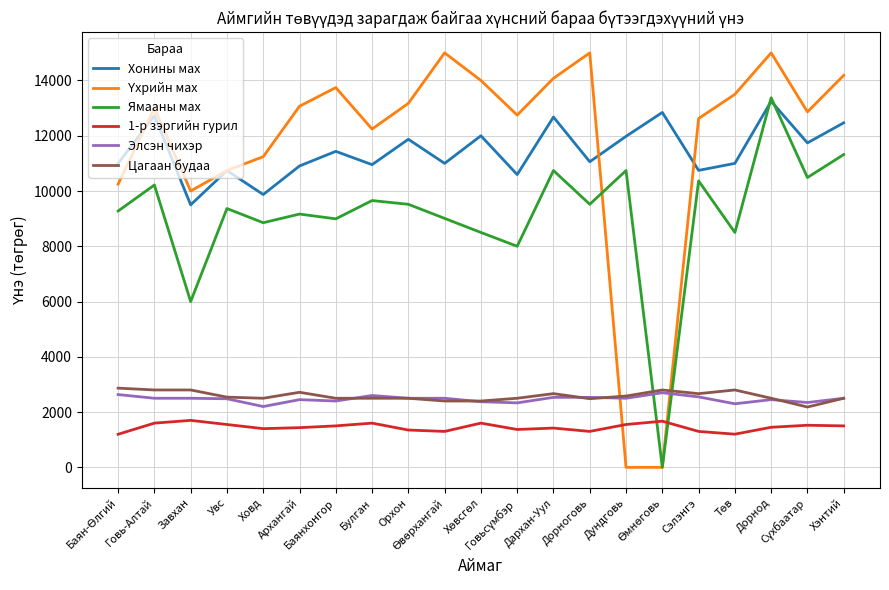

How many distinct data groups are displayed?

6